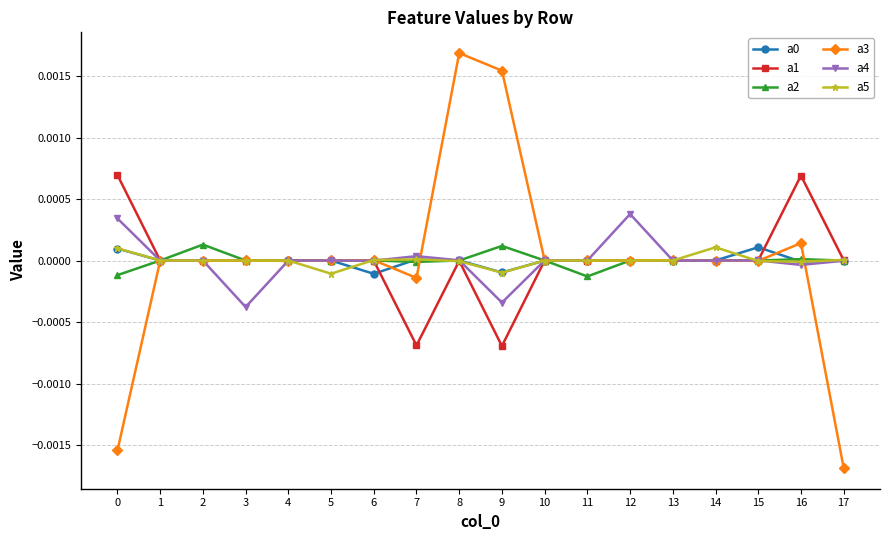

At which category does the chart reach its minimum across all series?

17